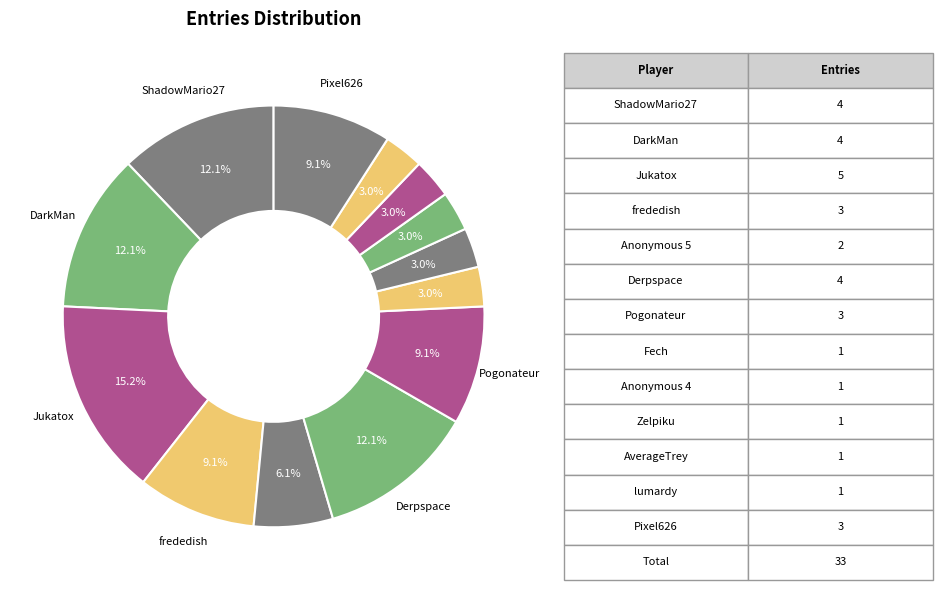

Count the number of slices in the pie.

13